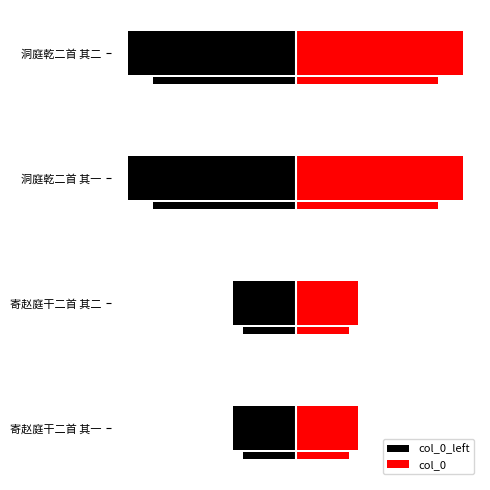

The col_0_left series shows -97934 at 寄赵庭干二首 其二. True or false?

False